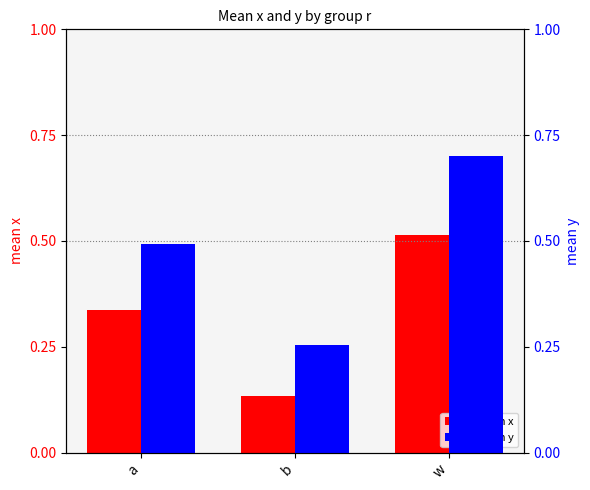

What is the difference between the maximum and second lowest values in the mean x series?

0.2